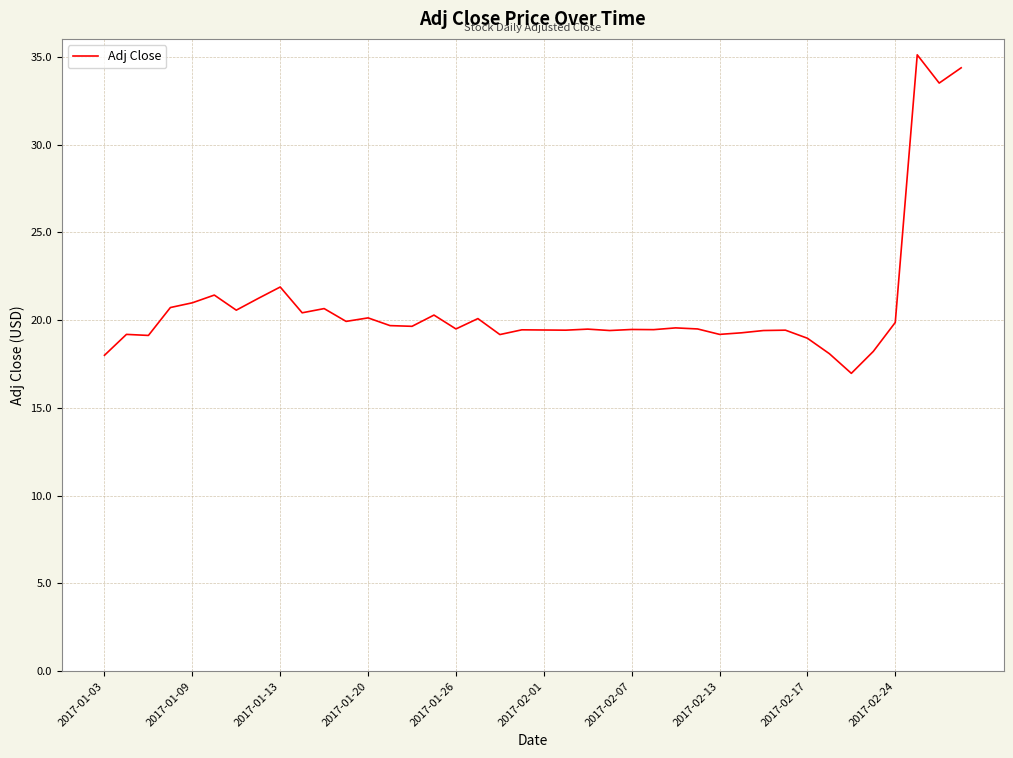

What is the smallest value displayed?

17.0